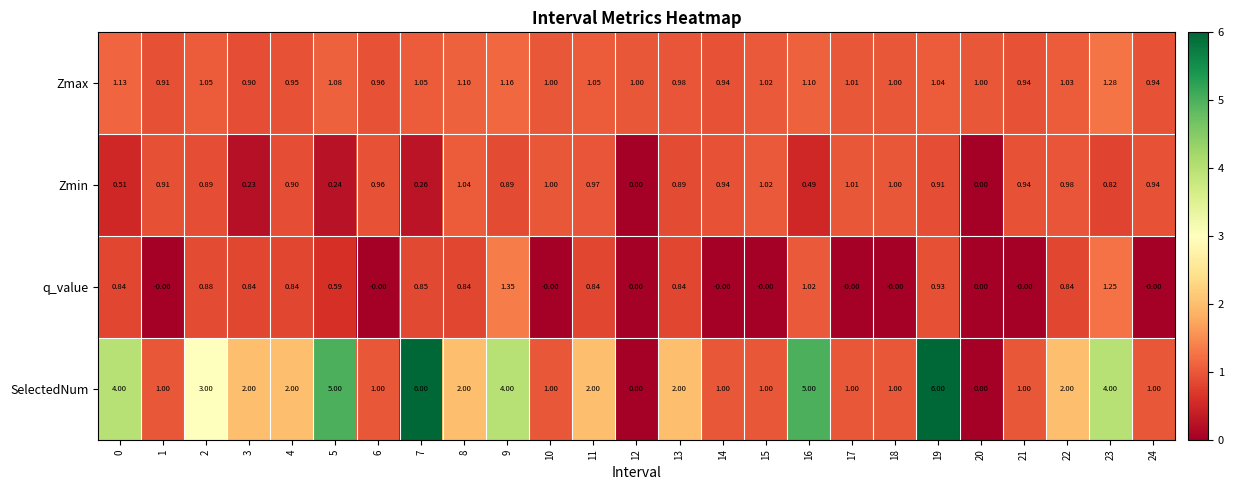

At 13, list the series in order from smallest to largest.

q_value, Zmin, Zmax, SelectedNum